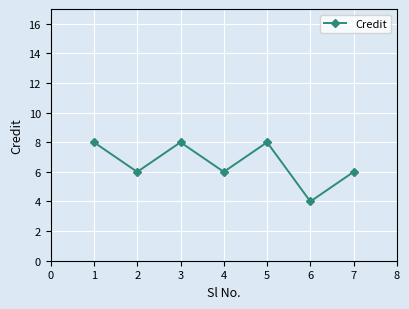

What is the sum of all values?

46